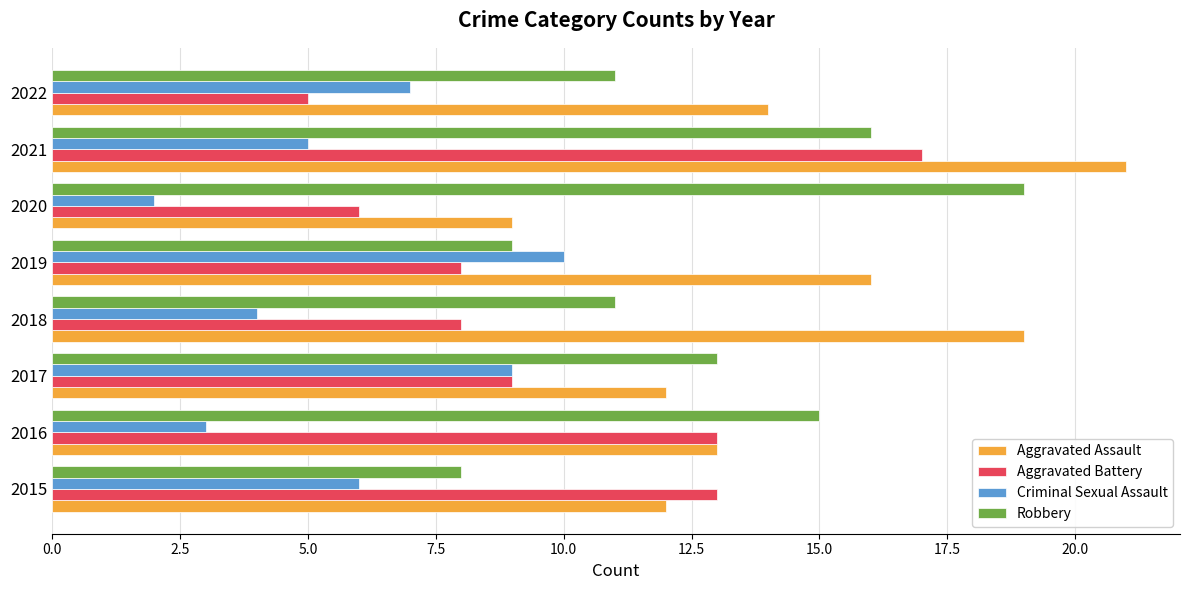

What are all the series names shown in the legend?

Aggravated Assault, Aggravated Battery, Criminal Sexual Assault, Robbery